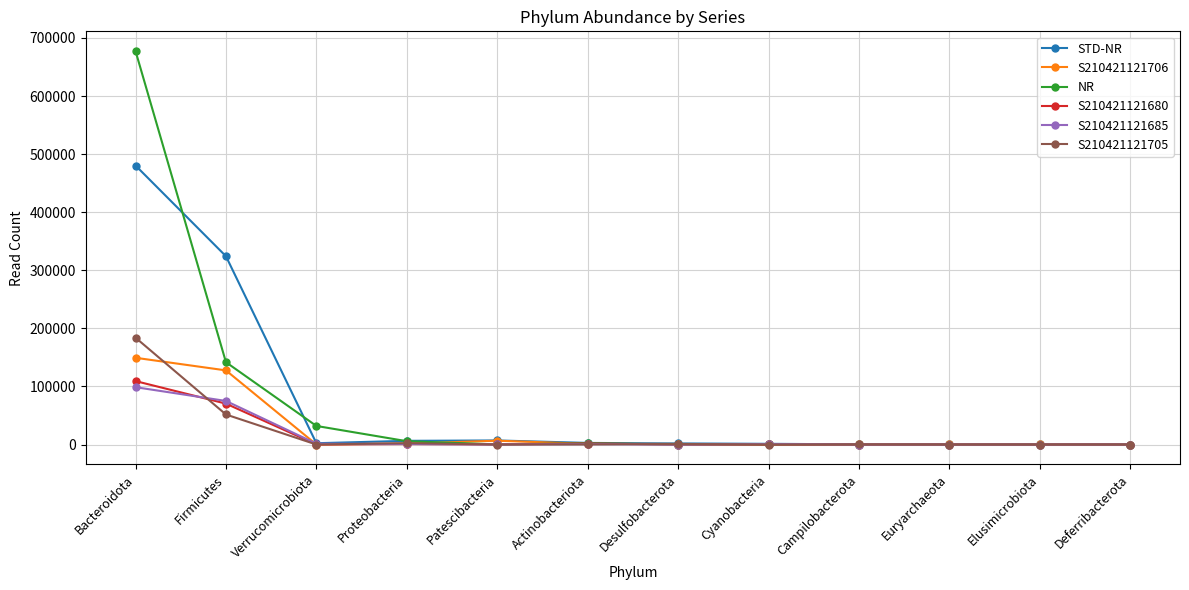

The value of S210421121705 at Patescibacteria is 0. True or false?

True